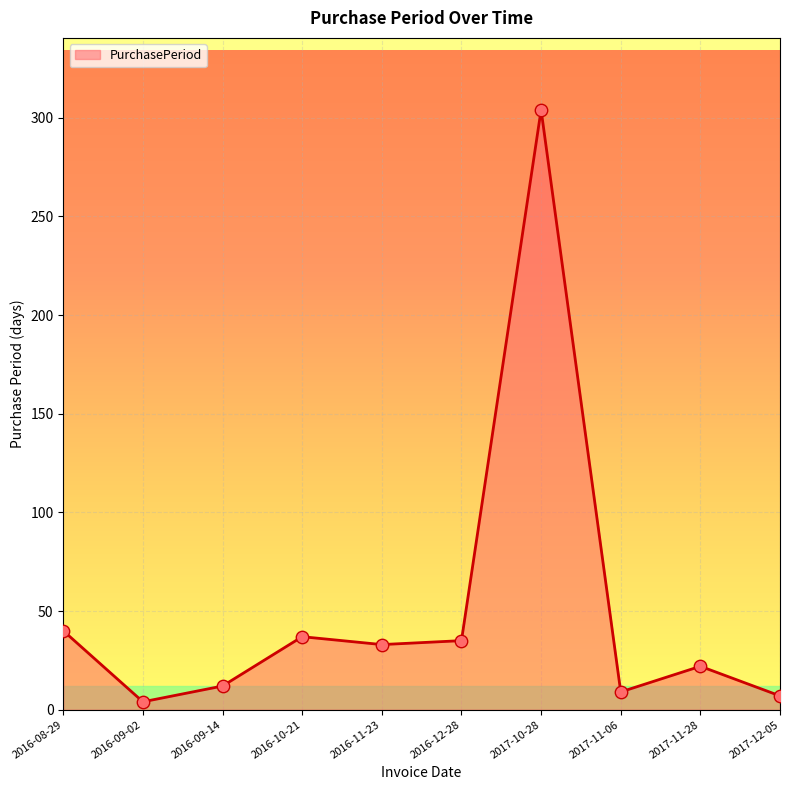

What is the ratio of the value at 2016-09-14 to the value at 2016-08-29?

0.3